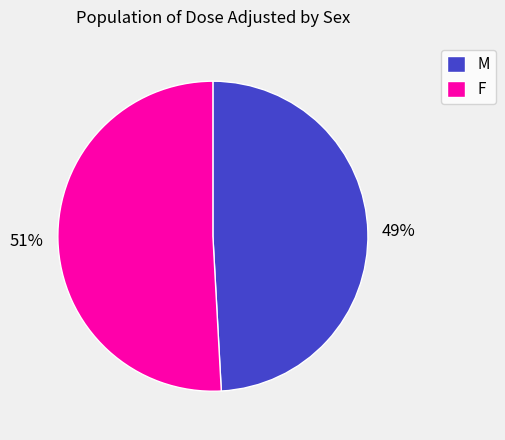

What is the smallest slice in the pie chart?

M